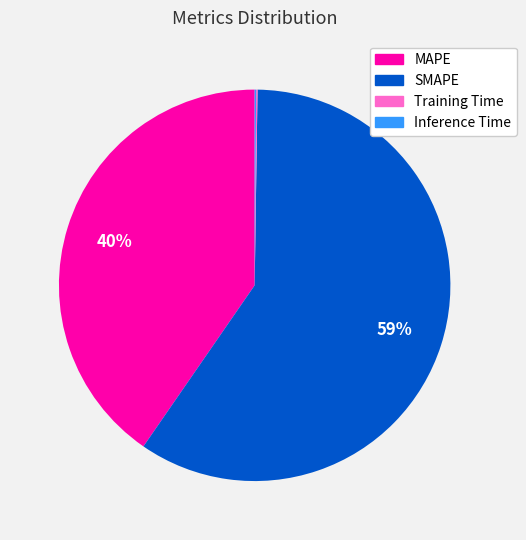

The MAPE slice represents 50% of the pie. True or false?

False